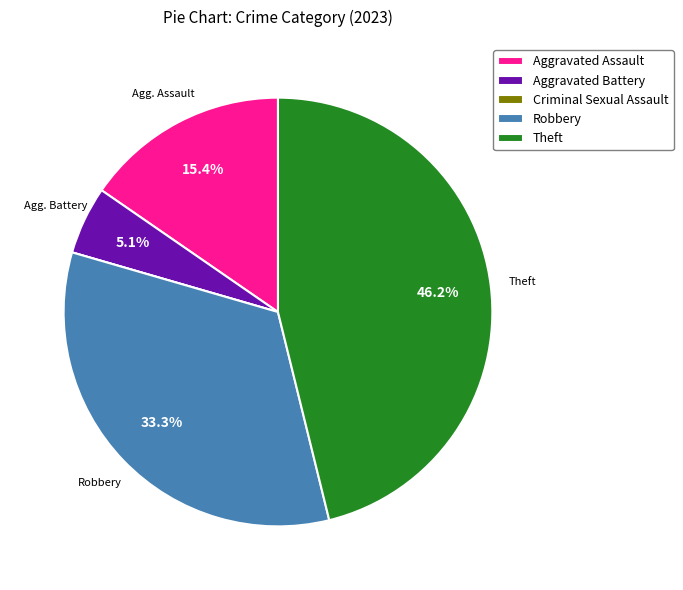

Which category has the biggest portion of the pie?

Theft